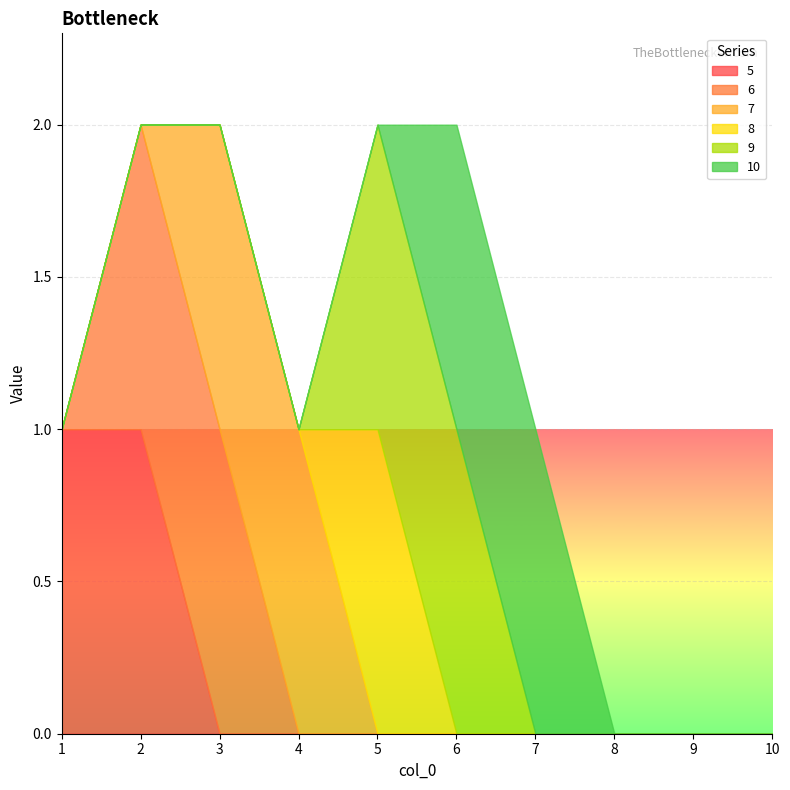

Does the chart display data point markers on the line(s)?

No